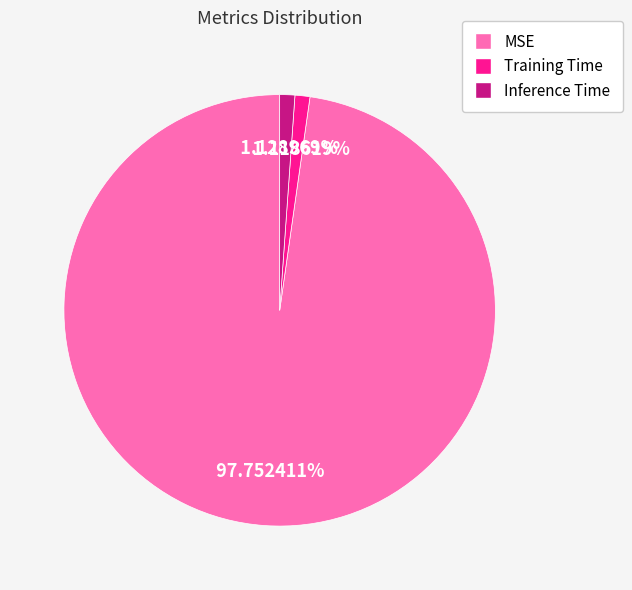

Does MSE represent more than half of the total?

Yes